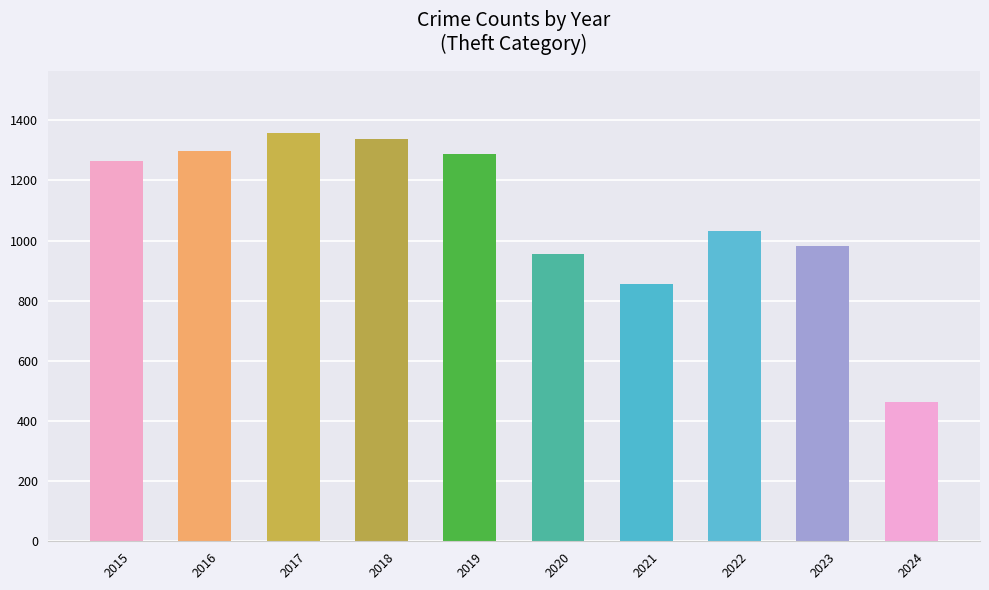

What is the change in value from 2017 to 2022?

-327